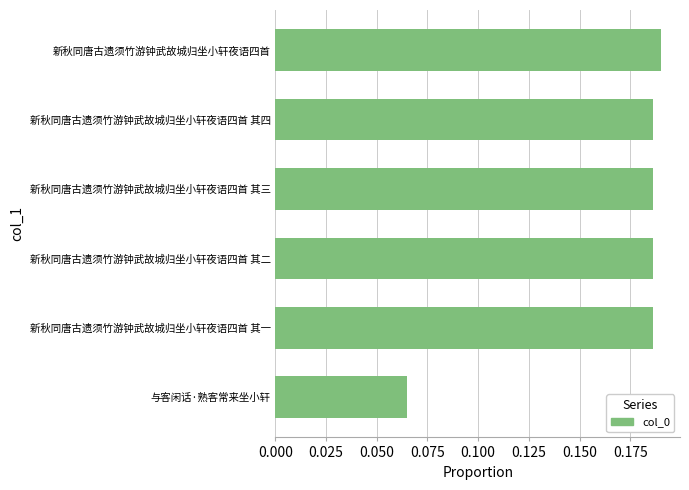

What is the sum of all values?

1.0